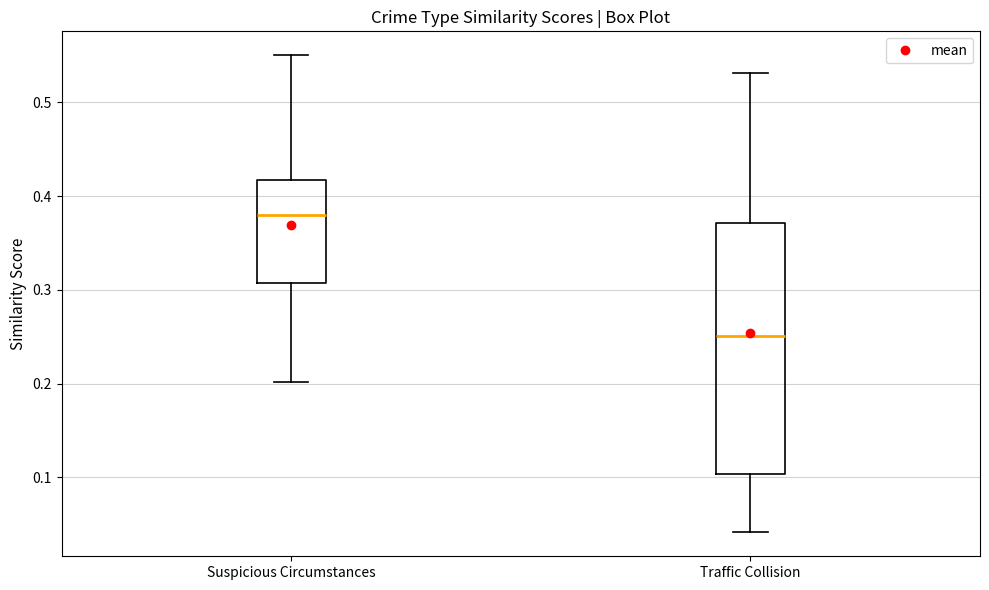

Which box's median line is the highest?

Suspicious Circumstances